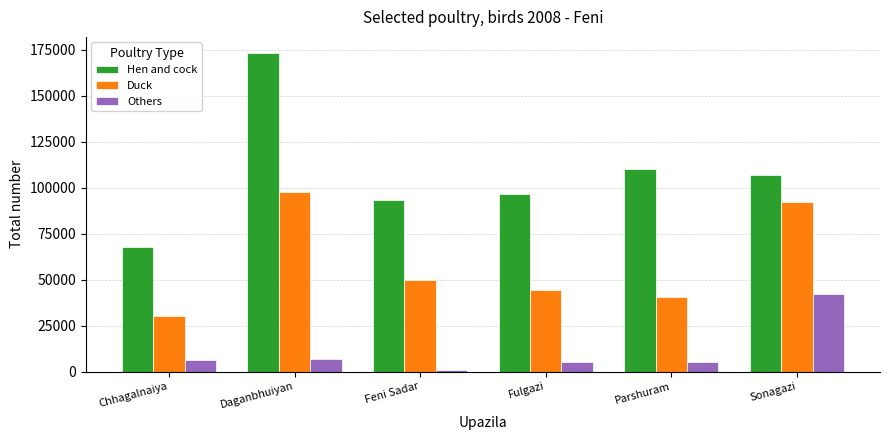

Rank the series by their average value, from highest to lowest.

Hen and cock, Duck, Others